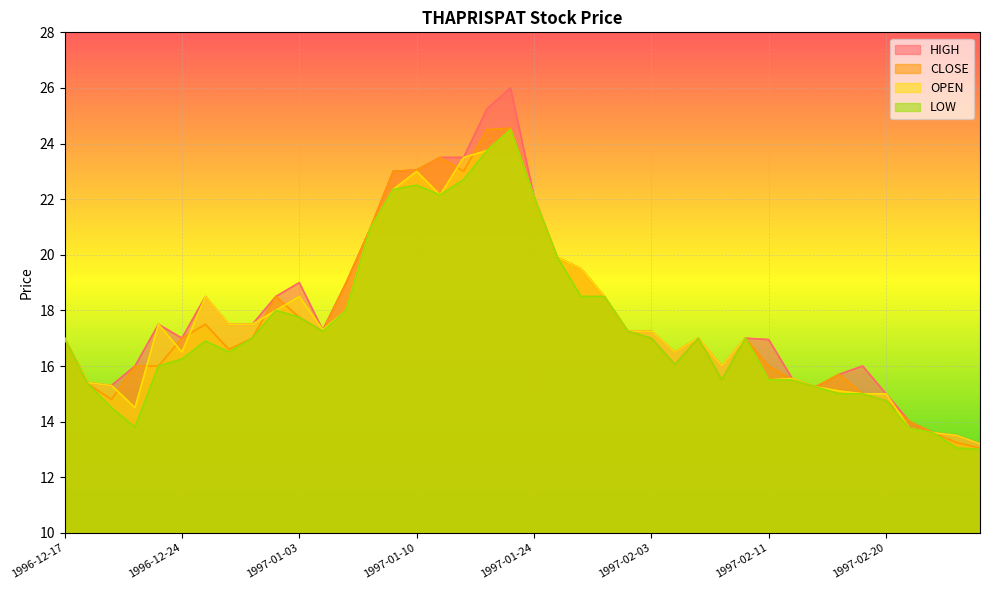

What position from the right is 1997-02-03?

15